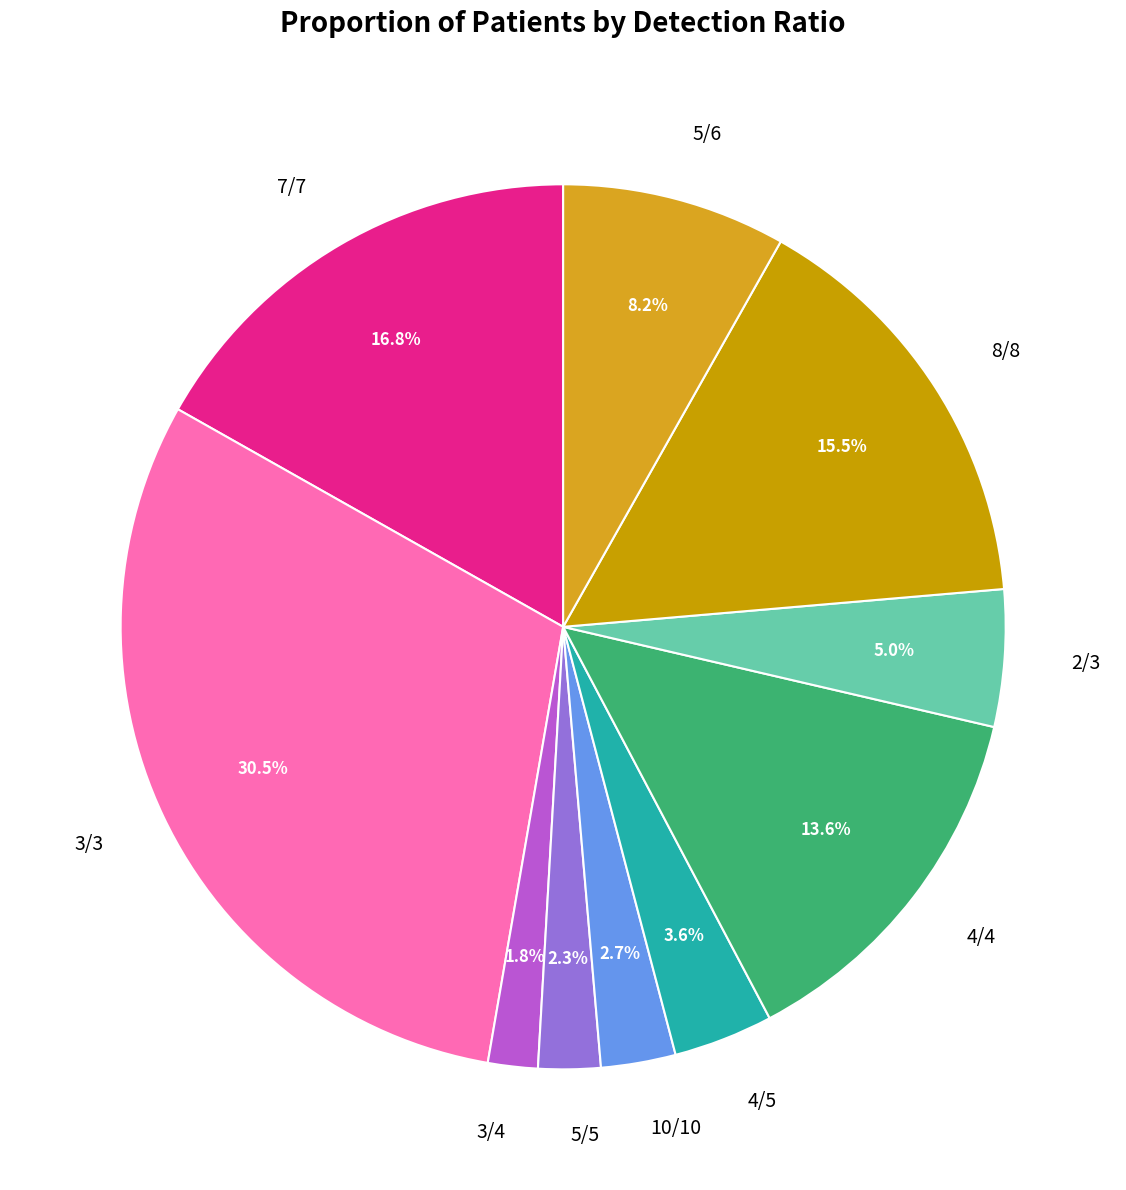

What is the largest slice in the pie chart?

3/3